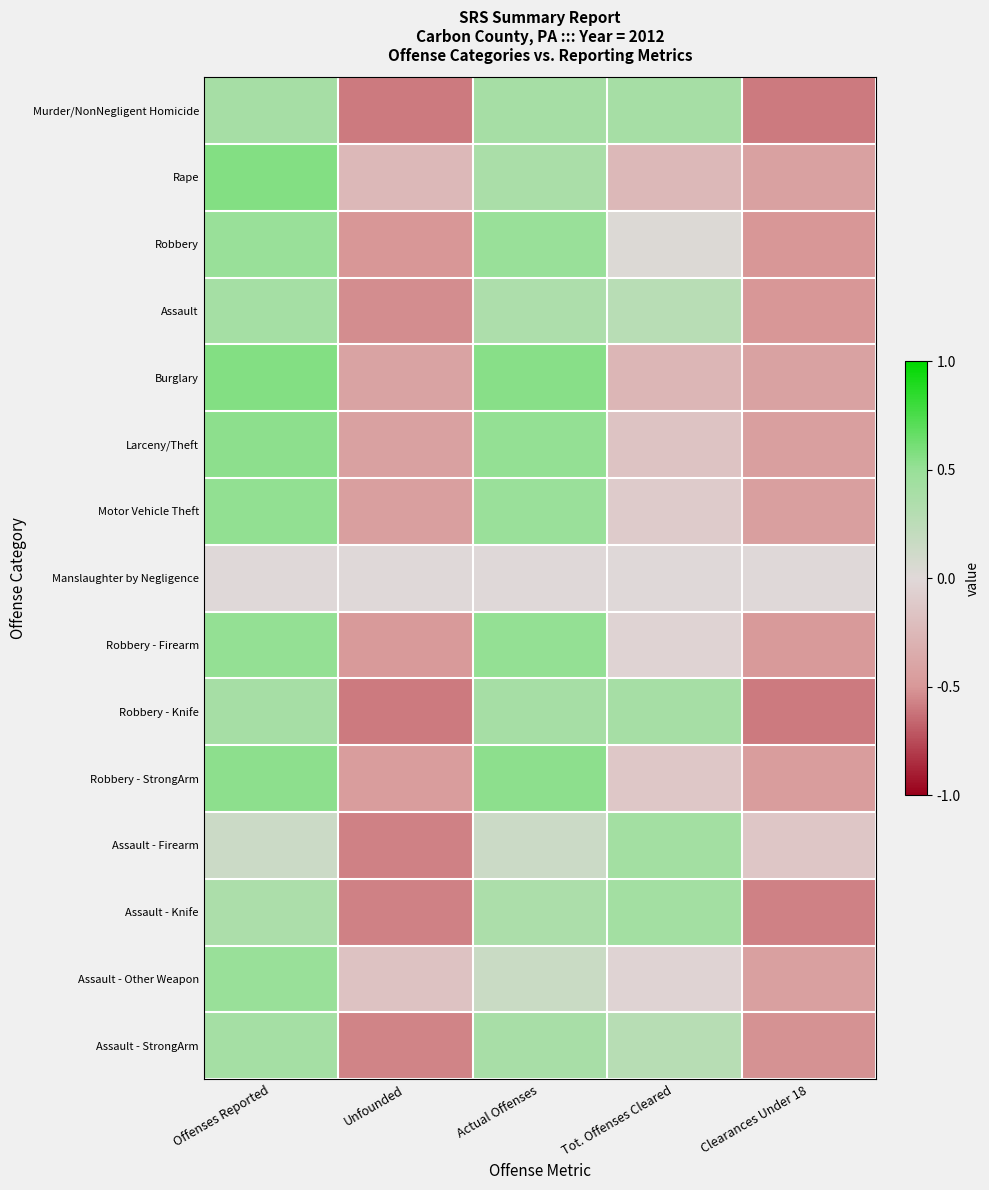

Rank the series at Clearances Under 18 from lowest to highest value.

Robbery - Knife, Murder/NonNegligent Homicide, Assault - Knife, Assault - StrongArm, Assault, Robbery, Robbery - Firearm, Robbery - StrongArm, Motor Vehicle Theft, Larceny/Theft, Assault - Other Weapon, Rape, Burglary, Assault - Firearm, Manslaughter by Negligence